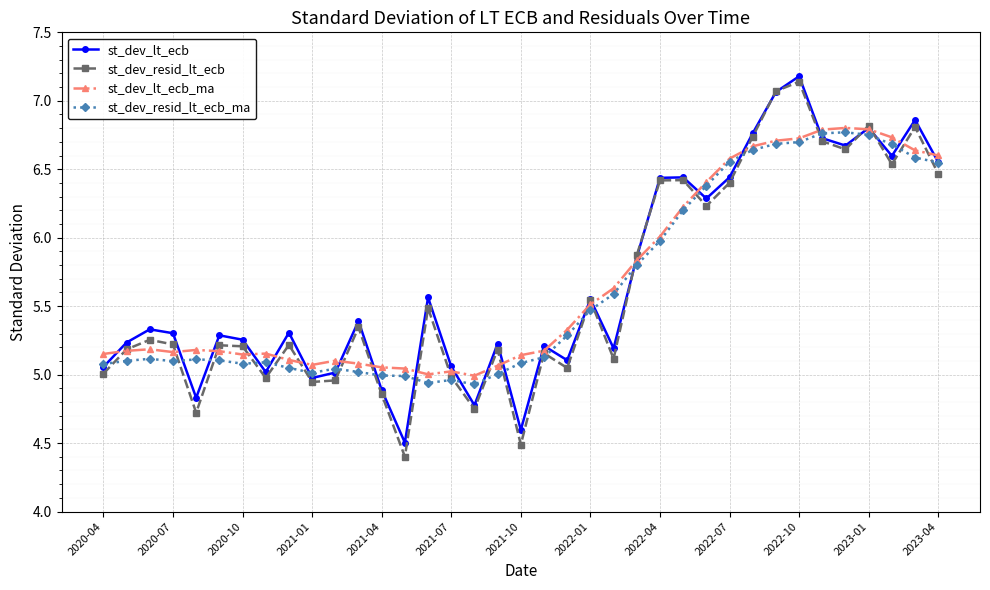

Does the chart display data point markers on the line(s)?

Yes